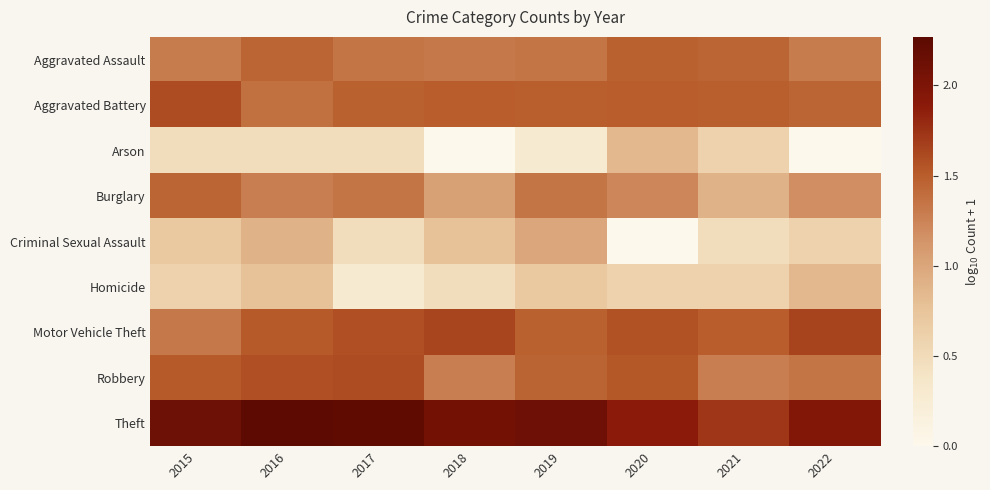

At which category is the sum across all series the highest?

2016